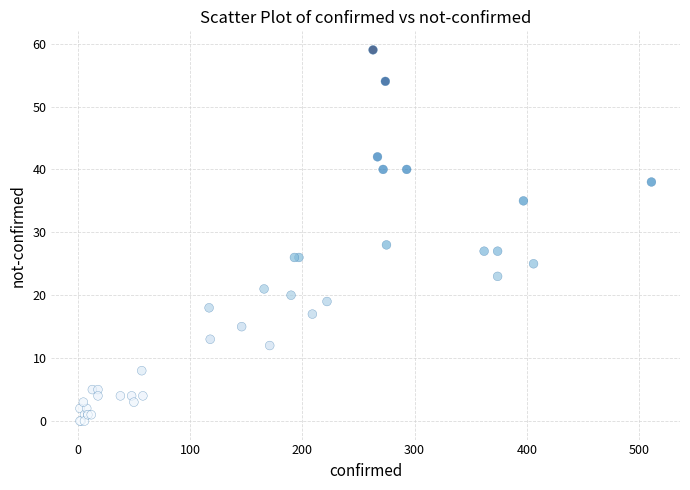

What Y value in the scatter plot is closest to 29?

28